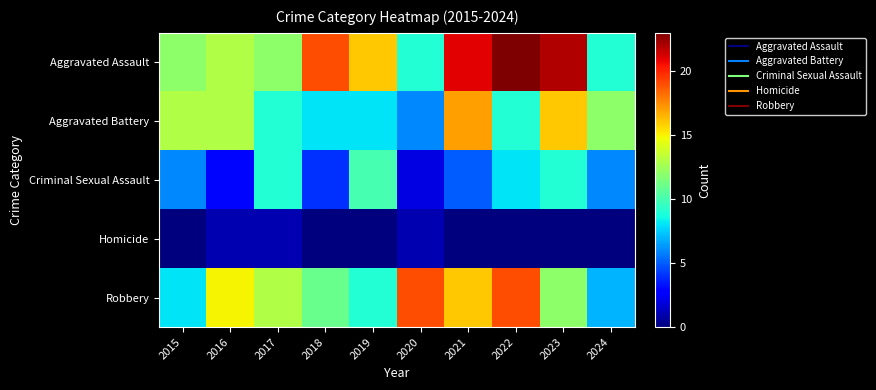

Which category has the lowest value across all series?

2015